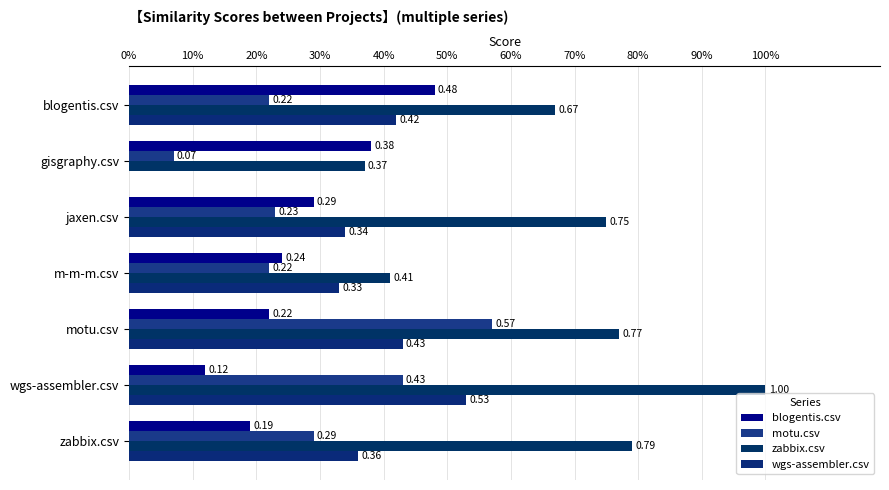

How many bars are there in total?

28